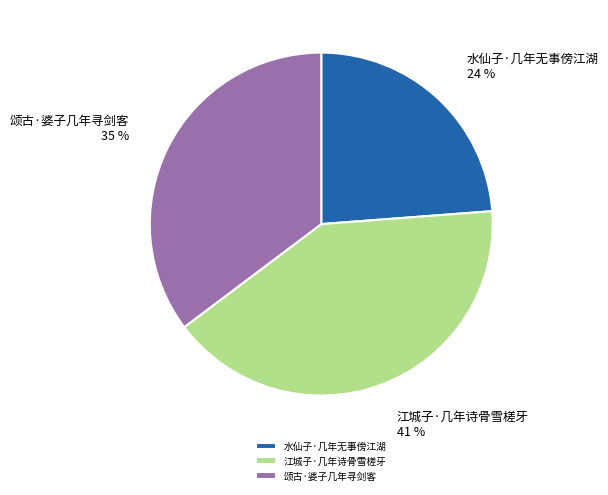

To the nearest percent, what percentage of the pie is 水仙子·几年无事傍江湖?

24%